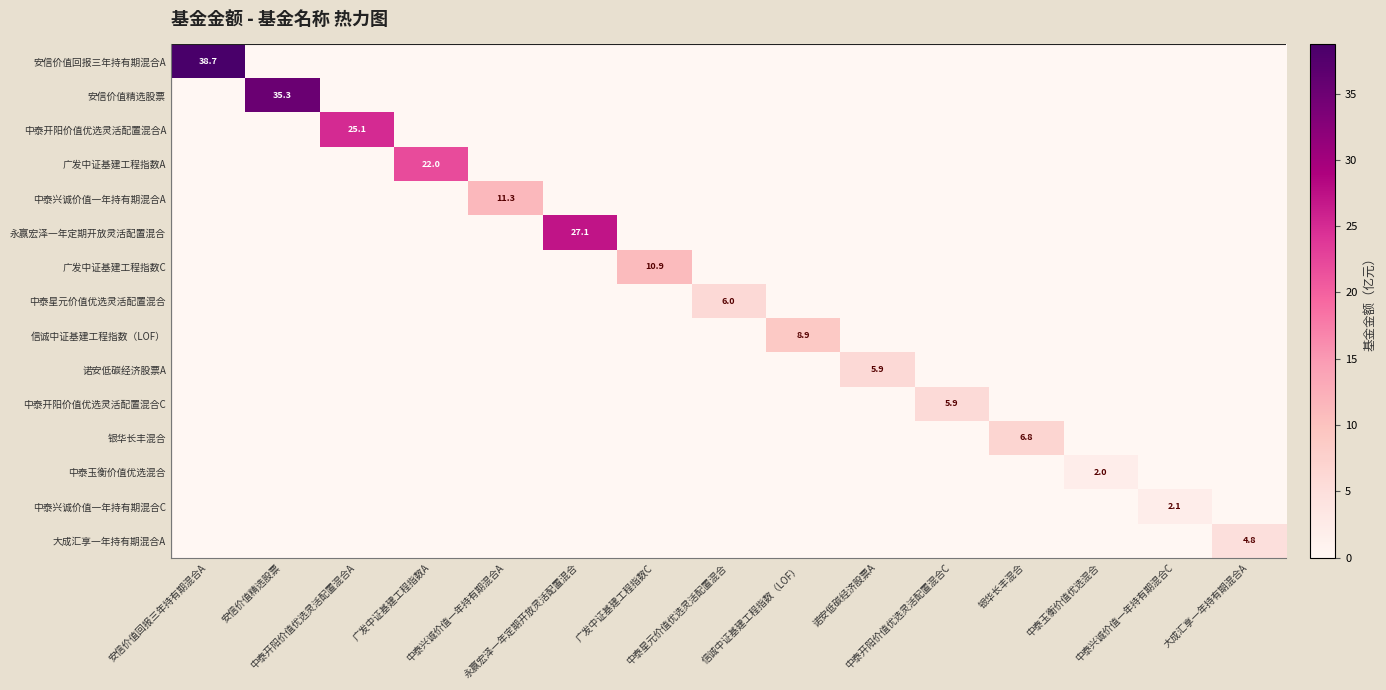

What is the average value of the 中泰开阳价值优选灵活配置混合C series?

0.4